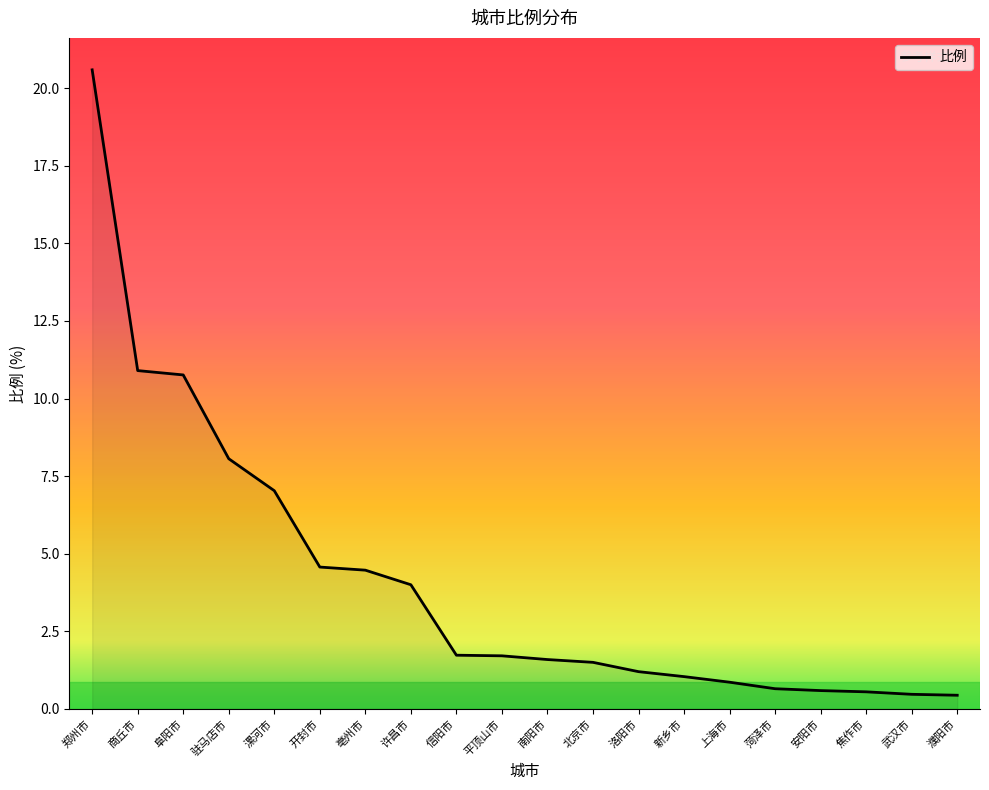

What is the average value?

4.1